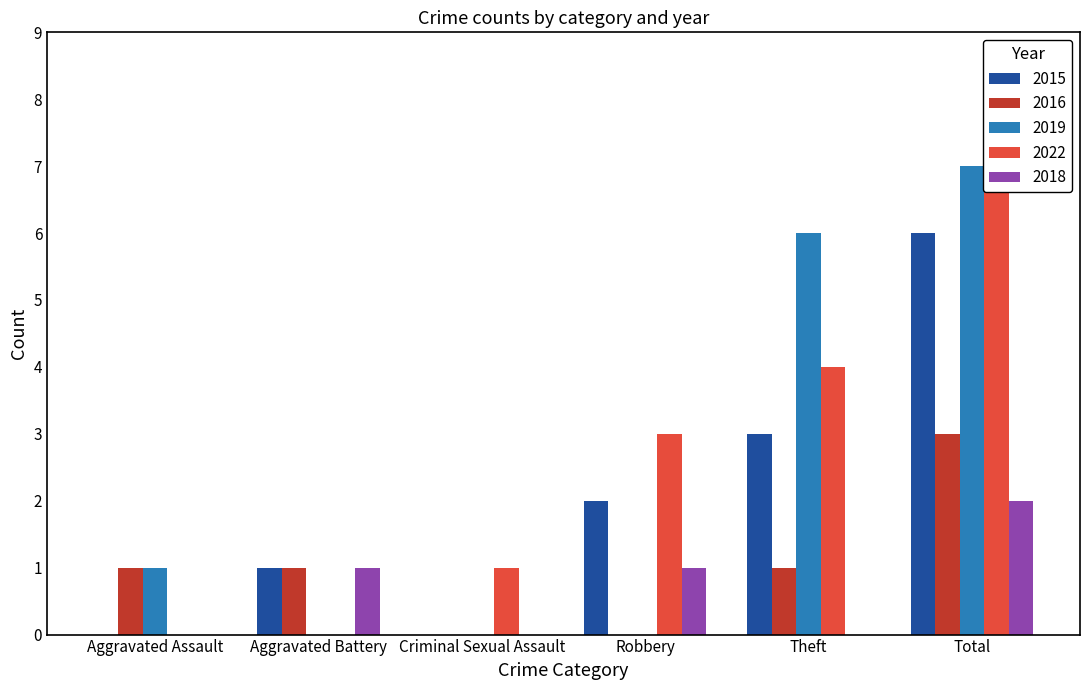

What are all the series names shown in the legend?

2015, 2016, 2019, 2022, 2018